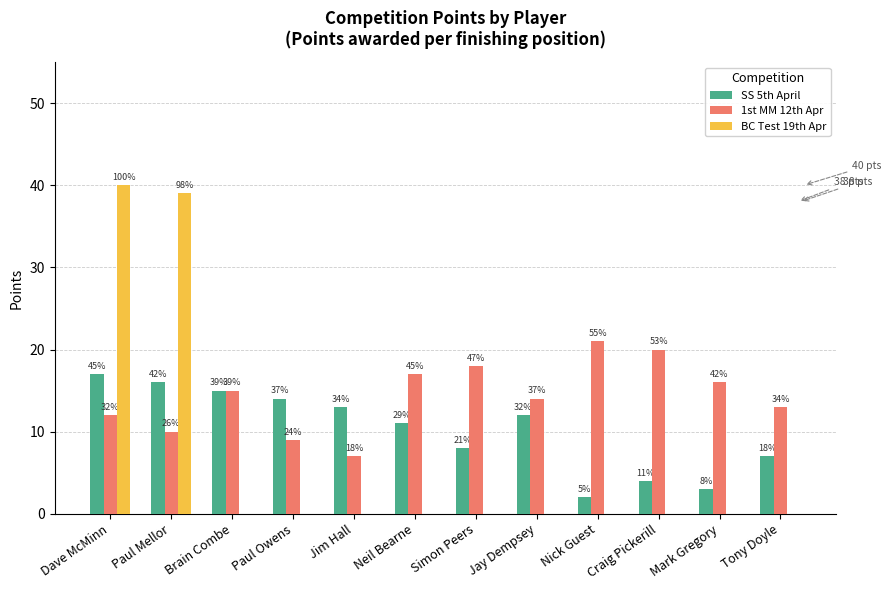

Which has a higher value, Jay Dempsey or Dave McMinn?

Dave McMinn